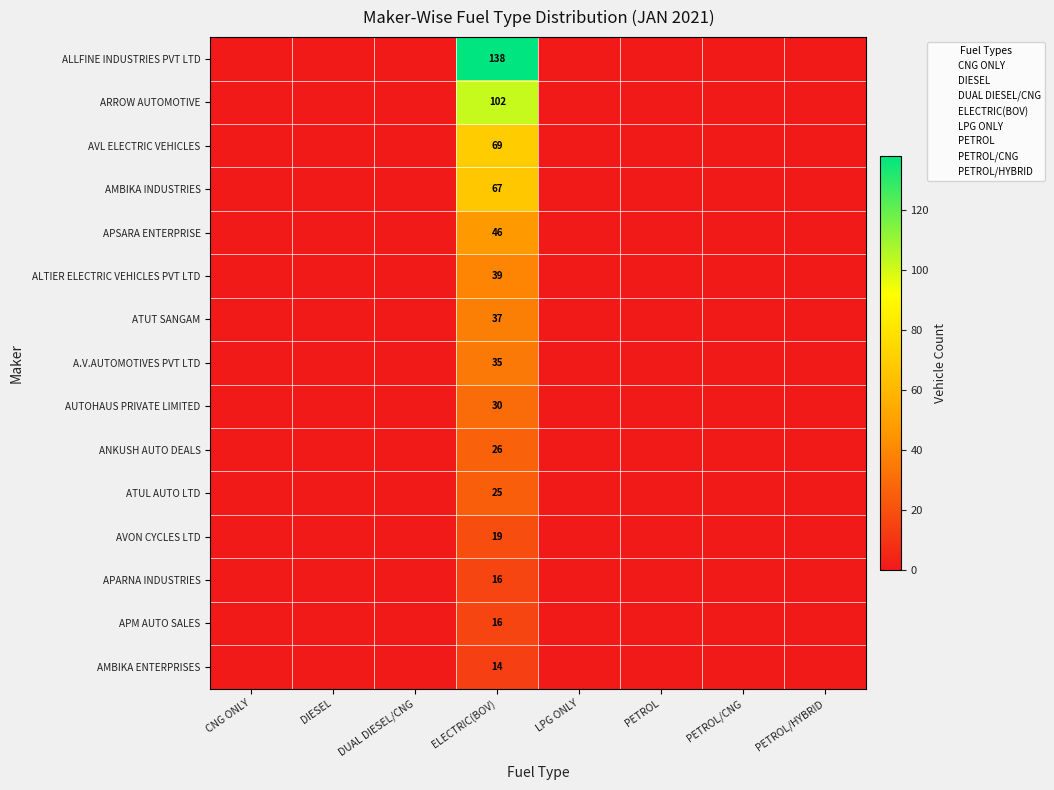

Rank the series at ELECTRIC(BOV) from highest to lowest value.

ALLFINE INDUSTRIES PVT LTD, ARROW AUTOMOTIVE, AVL ELECTRIC VEHICLES, AMBIKA INDUSTRIES, APSARA ENTERPRISE, ALTIER ELECTRIC VEHICLES PVT LTD, ATUT SANGAM, A.V.AUTOMOTIVES PVT LTD, AUTOHAUS PRIVATE LIMITED, ANKUSH AUTO DEALS, ATUL AUTO LTD, AVON CYCLES LTD, APARNA INDUSTRIES, APM AUTO SALES, AMBIKA ENTERPRISES